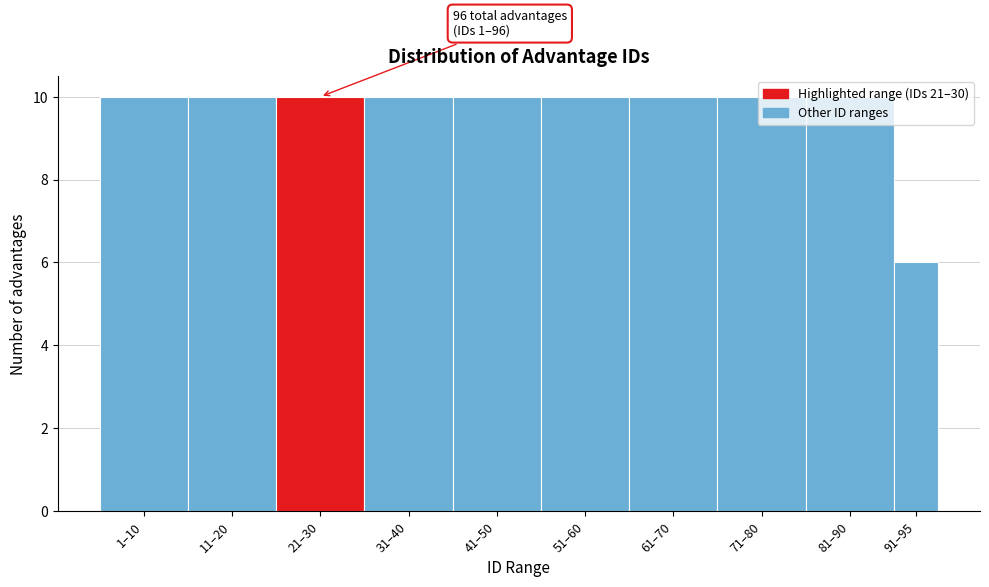

What is the smallest value displayed?

6